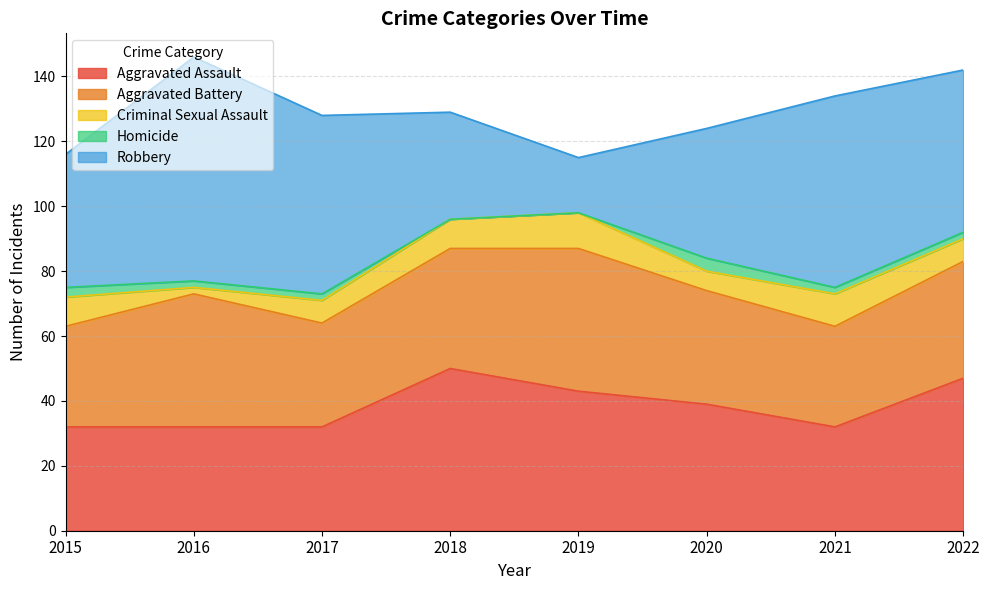

Is it true that Robbery equals 59 at 2021?

True